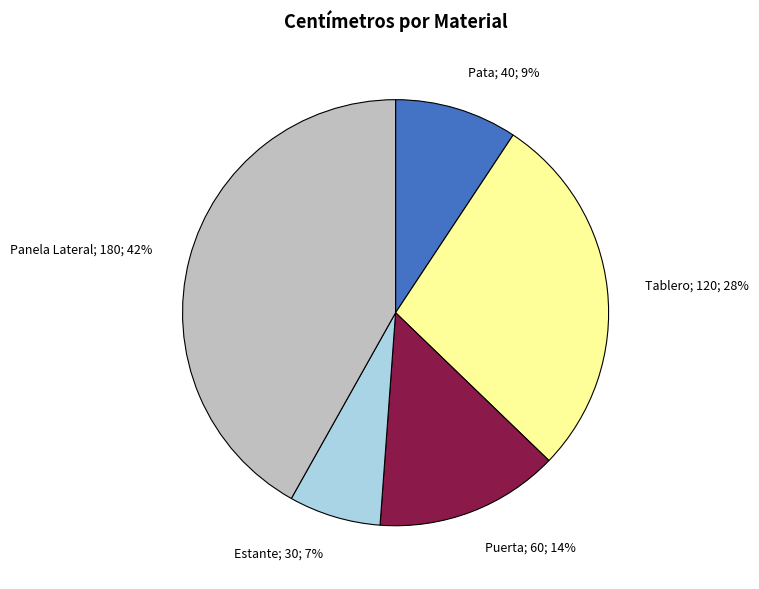

Combined, do Pata and Puerta account for over 50%?

No